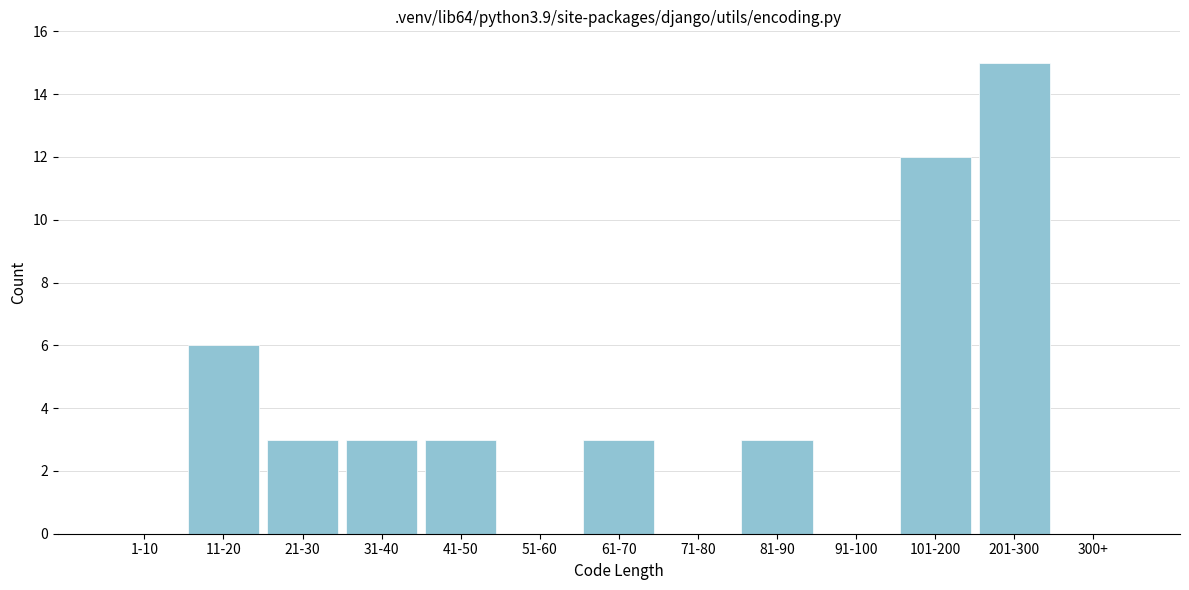

Reading left to right, list all the values displayed in this chart.

1-10=0	11-20=6	21-30=3	31-40=3	41-50=3	51-60=0	61-70=3	71-80=0	81-90=3	91-100=0	101-200=12	201-300=15	300+=0